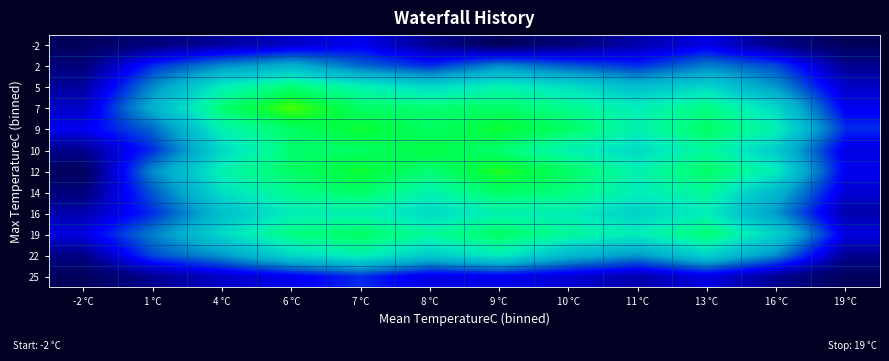

Reading left to right, transcribe all the data shown in this chart.

-2: -2 °C=39	1 °C=42	4 °C=45	6 °C=48	7 °C=51	8 °C=44	9 °C=39	10 °C=42	11 °C=46	13 °C=50	16 °C=43	19 °C=39
2: -2 °C=42	1 °C=55	4 °C=62	6 °C=66	7 °C=59	8 °C=55	9 °C=62	10 °C=58	11 °C=55	13 °C=61	16 °C=57	19 °C=44
5: -2 °C=45	1 °C=62	4 °C=75	6 °C=81	7 °C=76	8 °C=72	9 °C=76	10 °C=73	11 °C=68	13 °C=72	16 °C=63	19 °C=48
7: -2 °C=48	1 °C=66	4 °C=81	6 °C=88	7 °C=82	8 °C=81	9 °C=82	10 °C=79	11 °C=75	13 °C=80	16 °C=72	19 °C=51
9: -2 °C=51	1 °C=59	4 °C=76	6 °C=82	7 °C=85	8 °C=82	9 °C=85	10 °C=82	11 °C=76	13 °C=82	16 °C=76	19 °C=55
10: -2 °C=44	1 °C=55	4 °C=72	6 °C=81	7 °C=82	8 °C=84	9 °C=81	10 °C=76	11 °C=72	13 °C=78	16 °C=70	19 °C=50
12: -2 °C=39	1 °C=62	4 °C=76	6 °C=82	7 °C=85	8 °C=81	9 °C=86	10 °C=82	11 °C=76	13 °C=82	16 °C=75	19 °C=51
14: -2 °C=42	1 °C=58	4 °C=73	6 °C=79	7 °C=82	8 °C=76	9 °C=82	10 °C=80	11 °C=75	13 °C=78	16 °C=67	19 °C=49
16: -2 °C=46	1 °C=55	4 °C=68	6 °C=75	7 °C=76	8 °C=72	9 °C=76	10 °C=75	11 °C=71	13 °C=75	16 °C=63	19 °C=46
19: -2 °C=50	1 °C=61	4 °C=72	6 °C=80	7 °C=82	8 °C=78	9 °C=82	10 °C=78	11 °C=75	13 °C=81	16 °C=71	19 °C=50
22: -2 °C=43	1 °C=57	4 °C=63	6 °C=72	7 °C=76	8 °C=70	9 °C=75	10 °C=67	11 °C=63	13 °C=71	16 °C=62	19 °C=44
25: -2 °C=39	1 °C=44	4 °C=48	6 °C=51	7 °C=55	8 °C=50	9 °C=51	10 °C=49	11 °C=46	13 °C=50	16 °C=44	19 °C=39